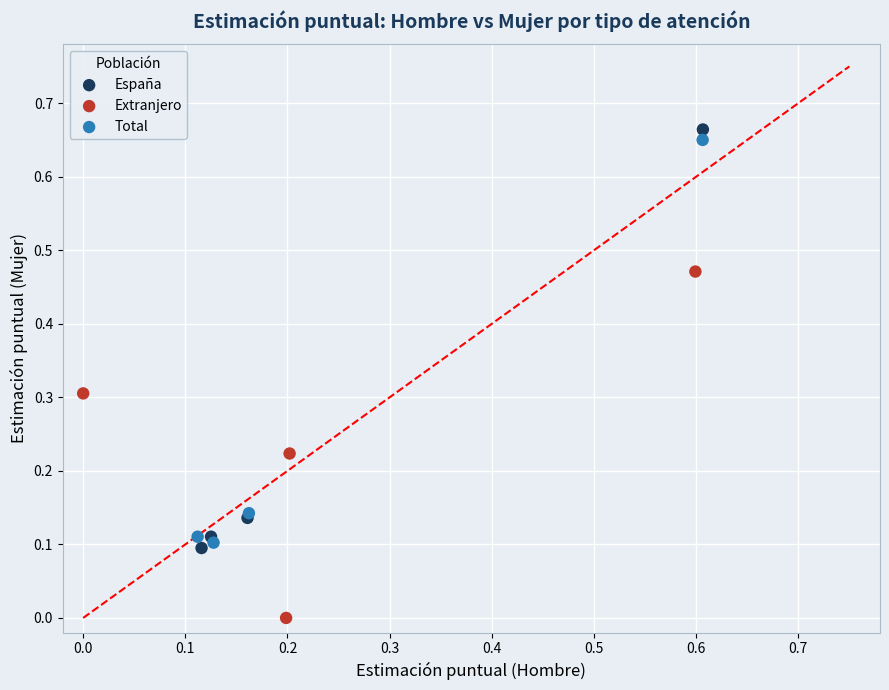

Which series has the largest Y range (max minus min)?

España